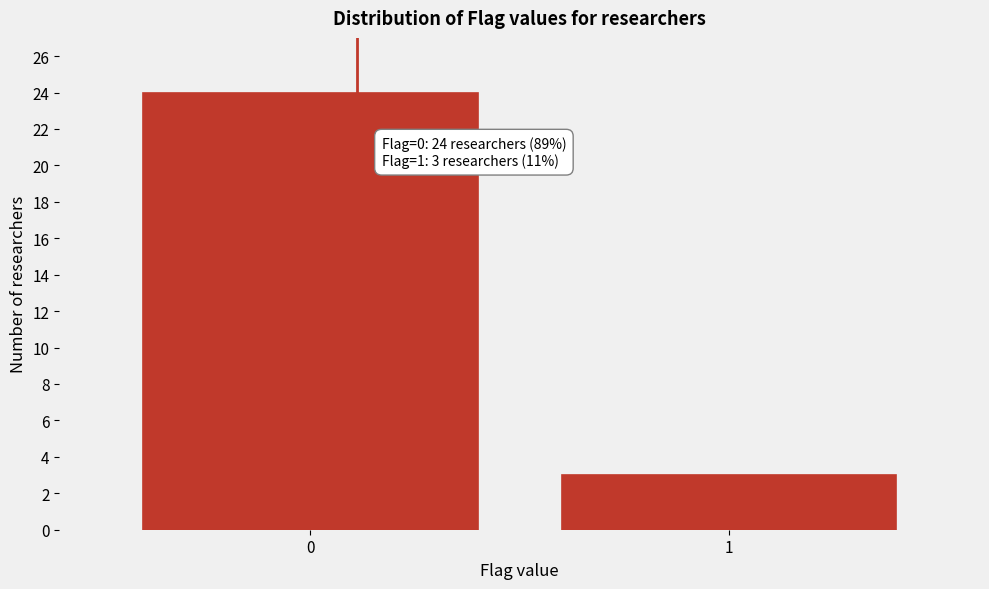

Reading right to left, extract all data points from this chart.

1=3	0=24